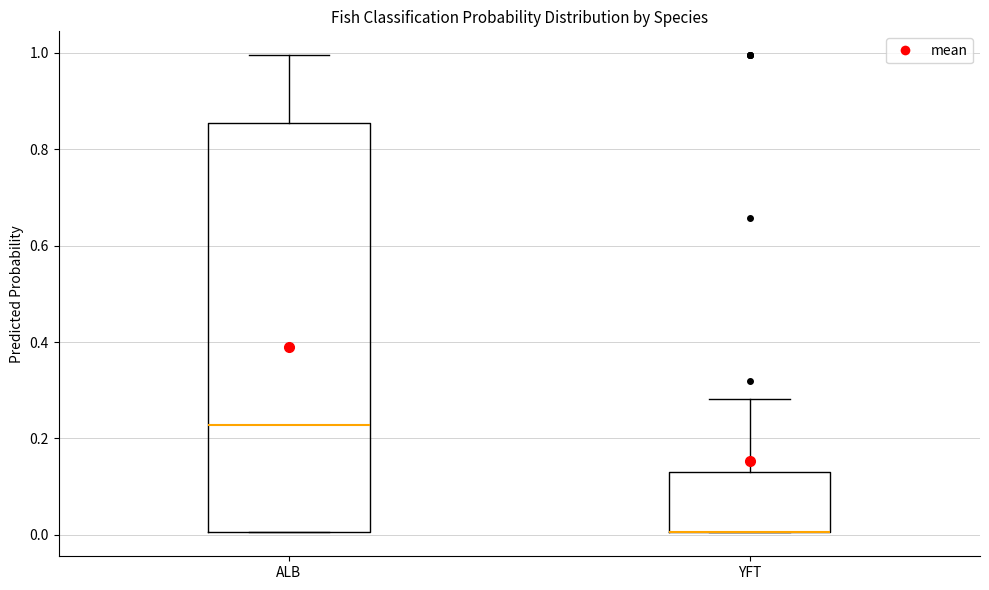

Where is the upper edge of the box for YFT on the y-axis? The values are not printed on the chart, so give them approximately, as read against the axis.

0.12